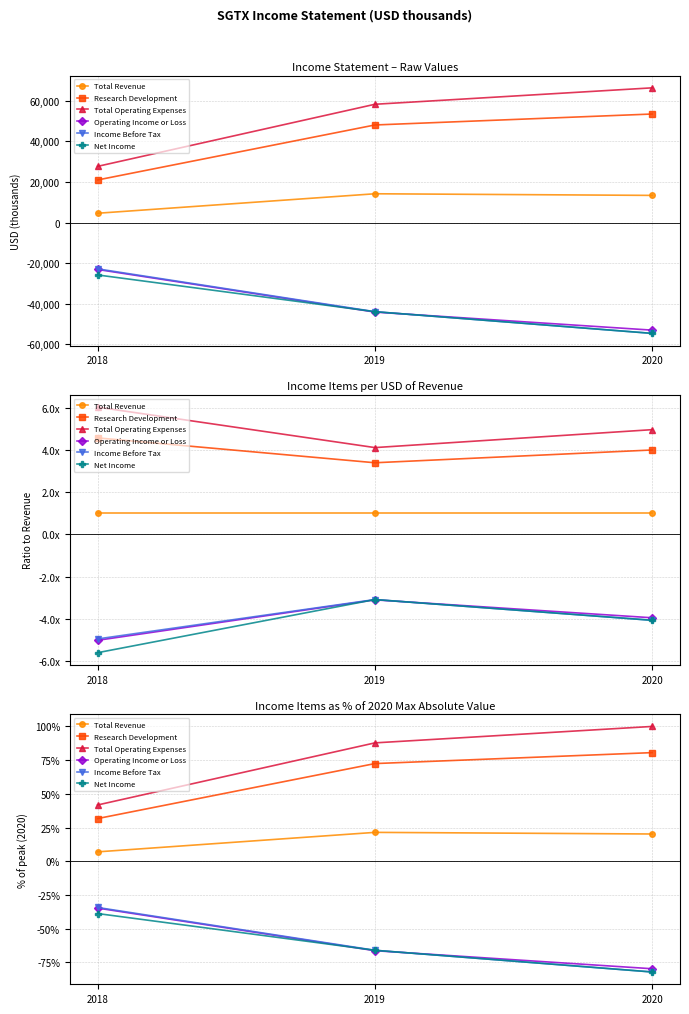

At which label does Total Revenue reach its minimum?

2018